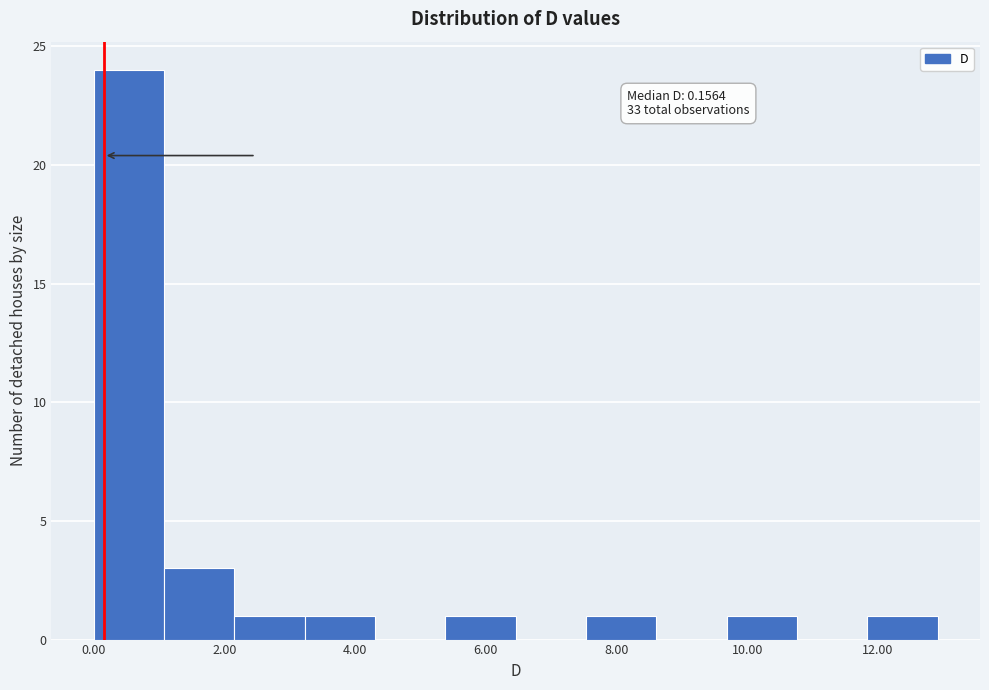

Over which range of the x-axis is the bar tallest?

0.0 to 1.0